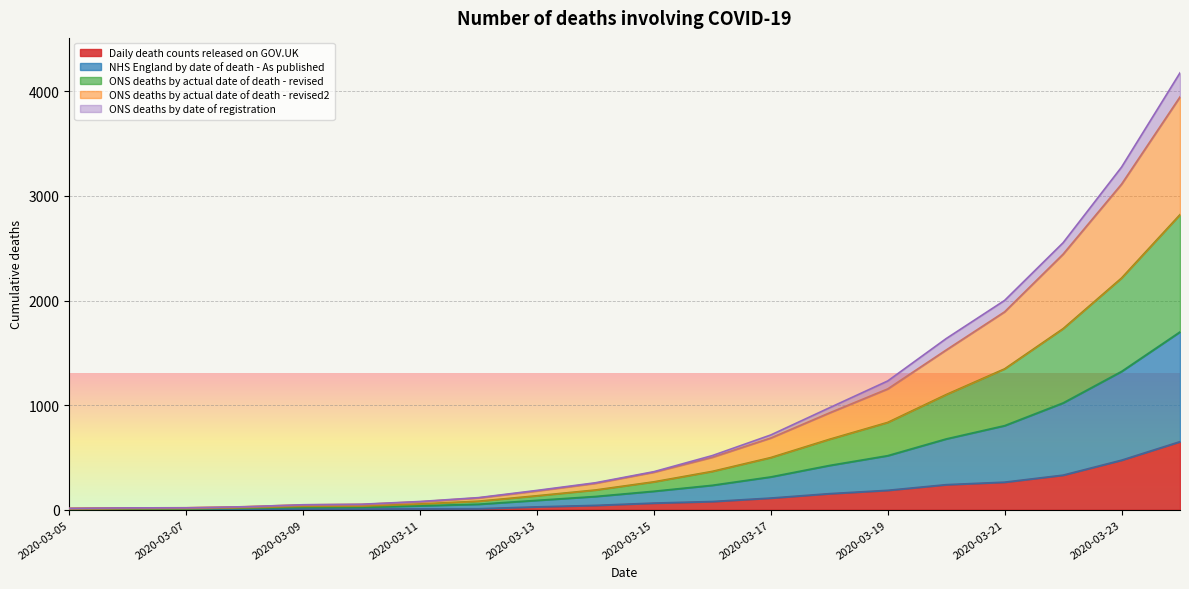

What is the highest value of the Daily death counts released on GOV.UK series?

651